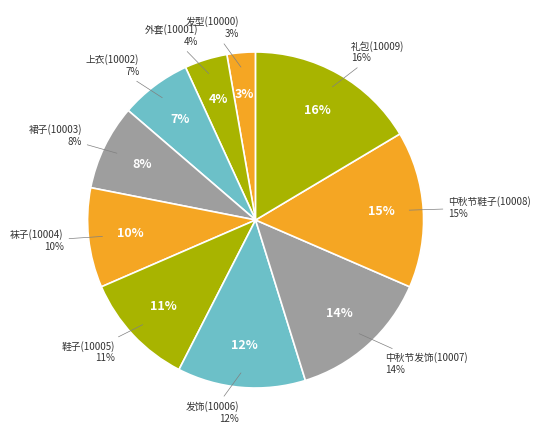

What percentage do 裙子(10003) and 发饰(10006) together represent?

20.5%